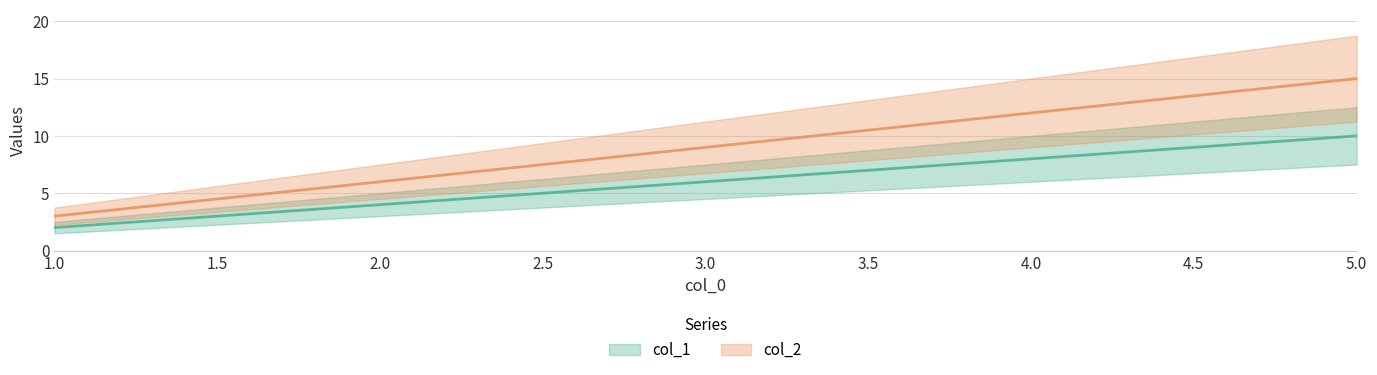

At 1, list the series in order from smallest to largest.

col_1, col_2